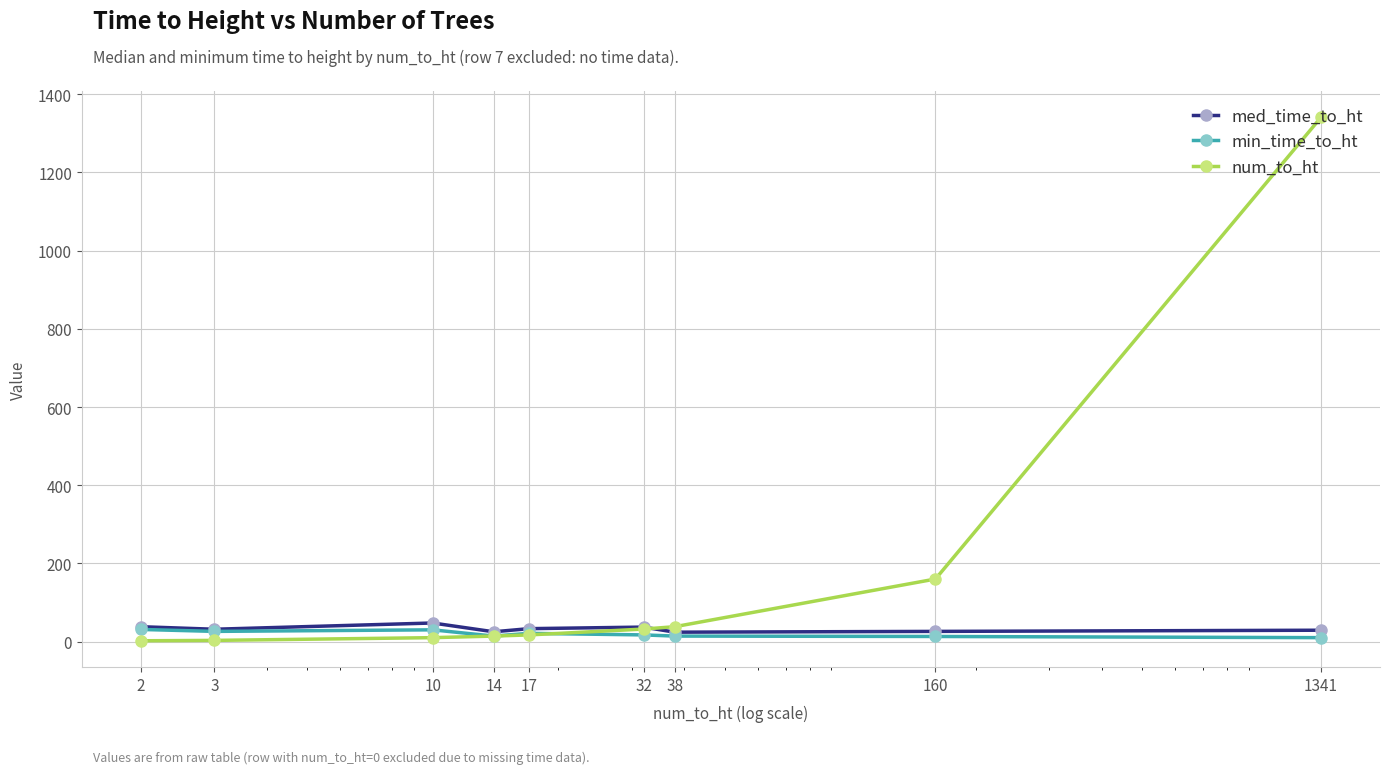

What is the highest value of the med_time_to_ht series?

47.5